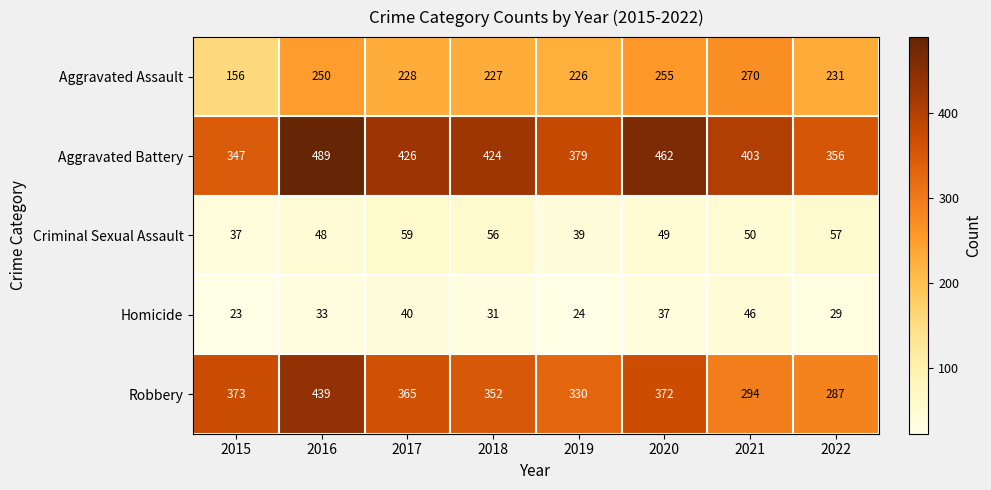

What is the sum of the Aggravated Assault values at 2017 and 2019?

454